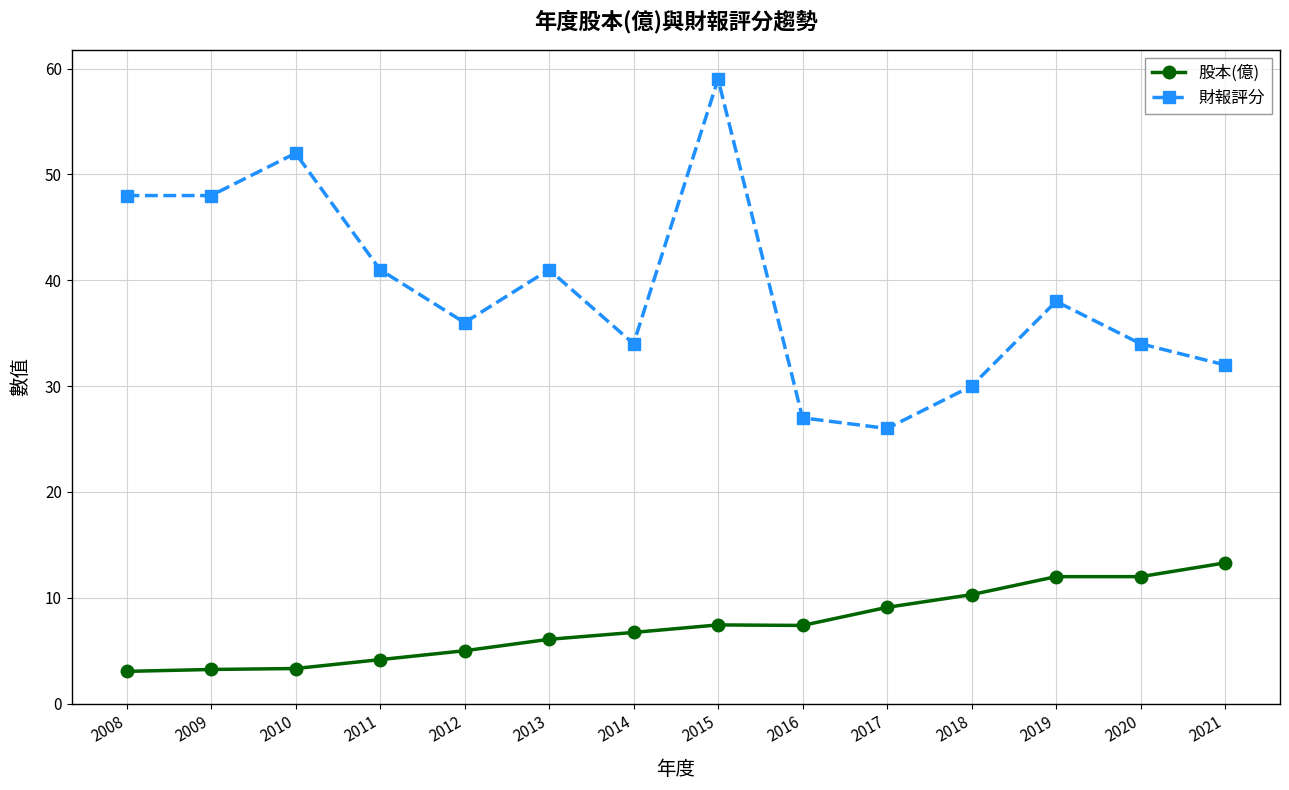

Which series has the widest spread of values?

財報評分